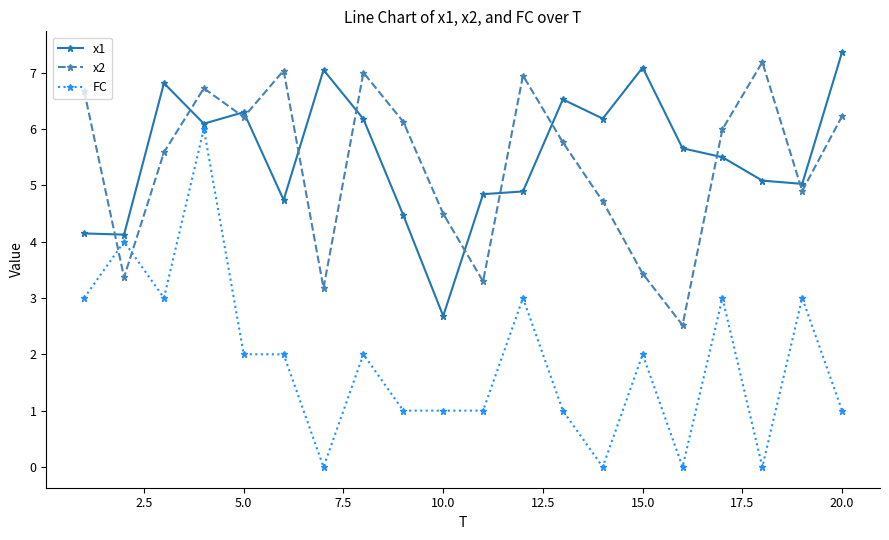

What is the sum of all x2 values?

107.4